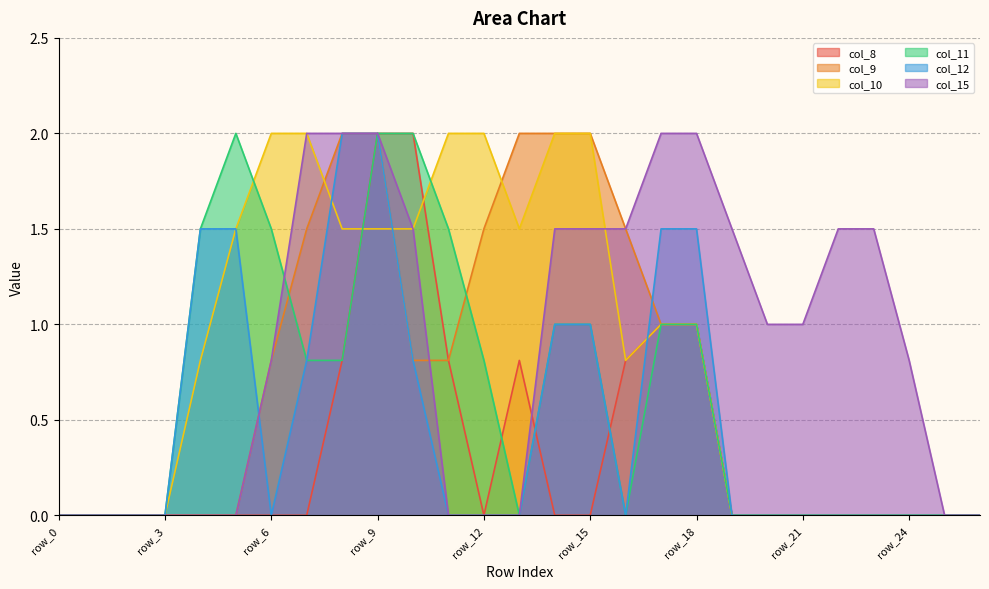

Does the chart display data point markers on the line(s)?

No